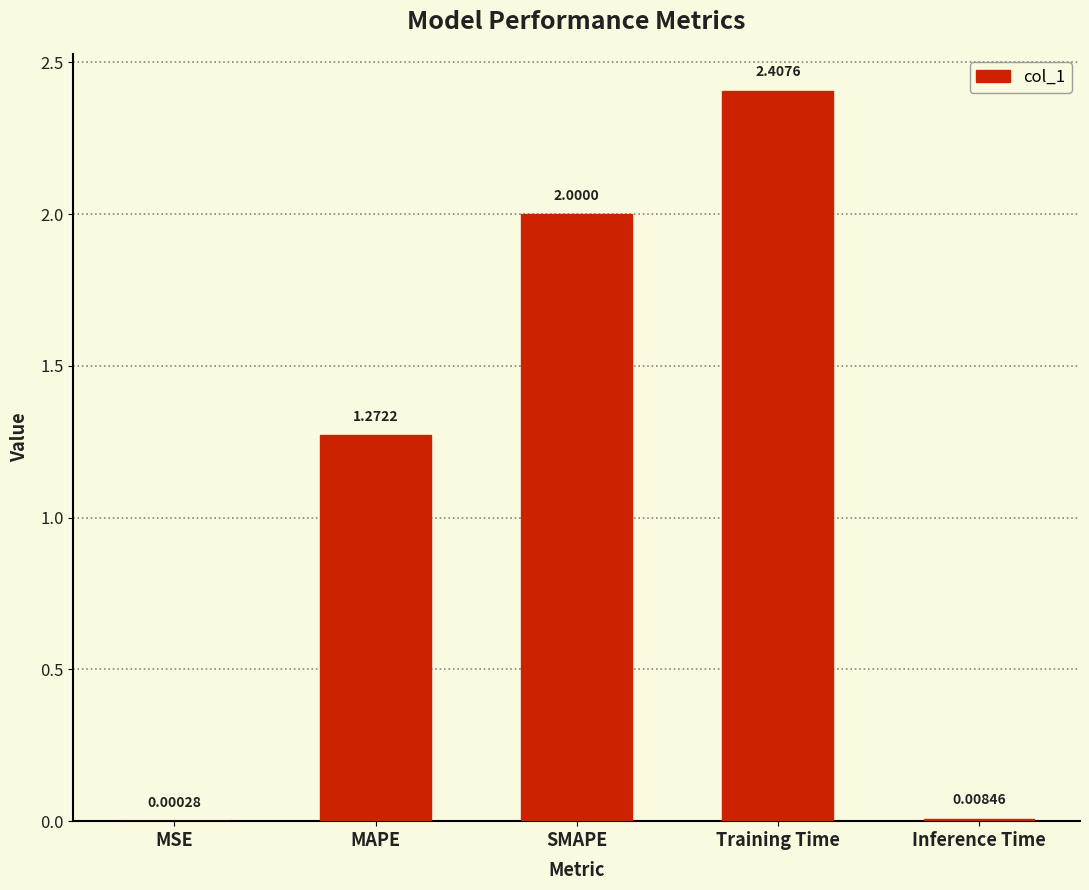

At which category does the chart reach its peak across all series?

Training Time